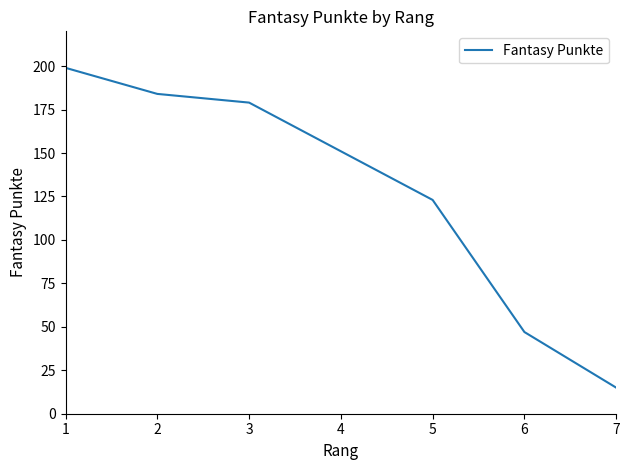

True or false: the data has more than 0 interior local peaks.

False